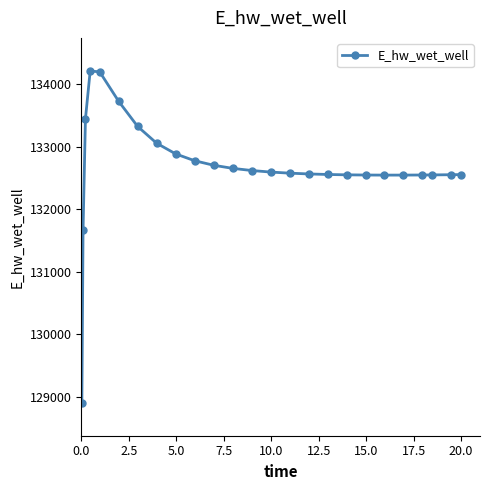

What is the value of the 14th point from the left?

132592.8